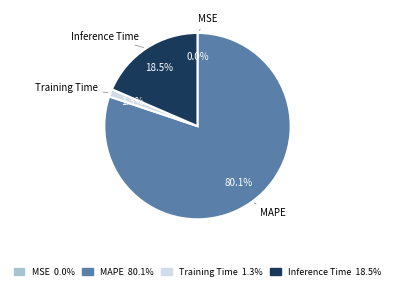

What percentage is the Training Time slice, to the nearest percent?

1%